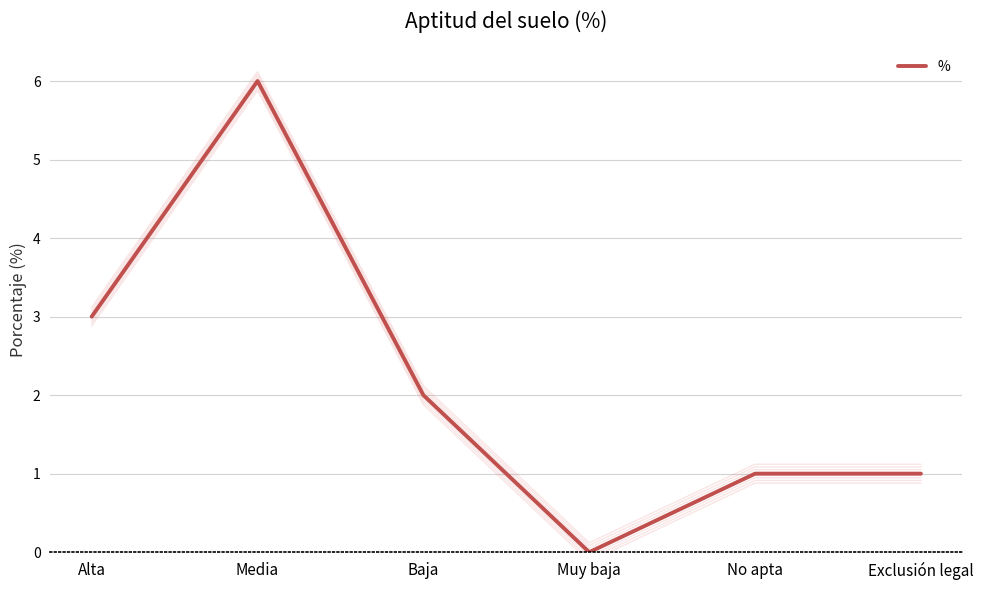

What is the difference between the values at Exclusión legal and Muy baja?

1